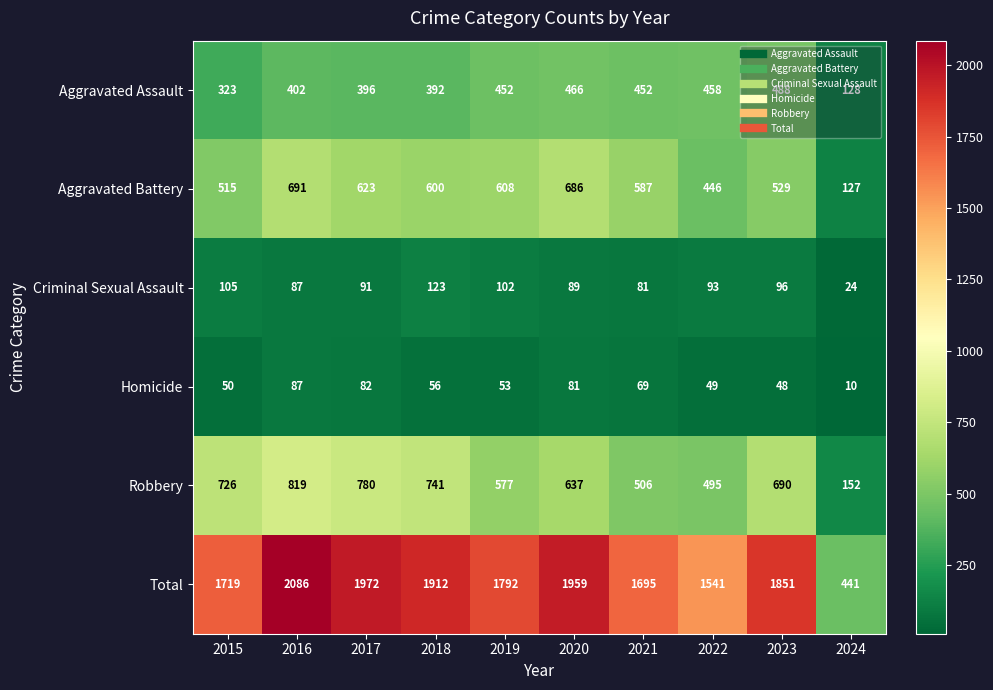

What is the difference between the second highest and second lowest values in the Total series?

431